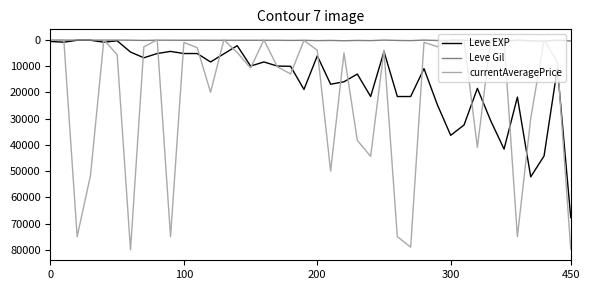

Which series has the widest spread of values?

currentAveragePrice